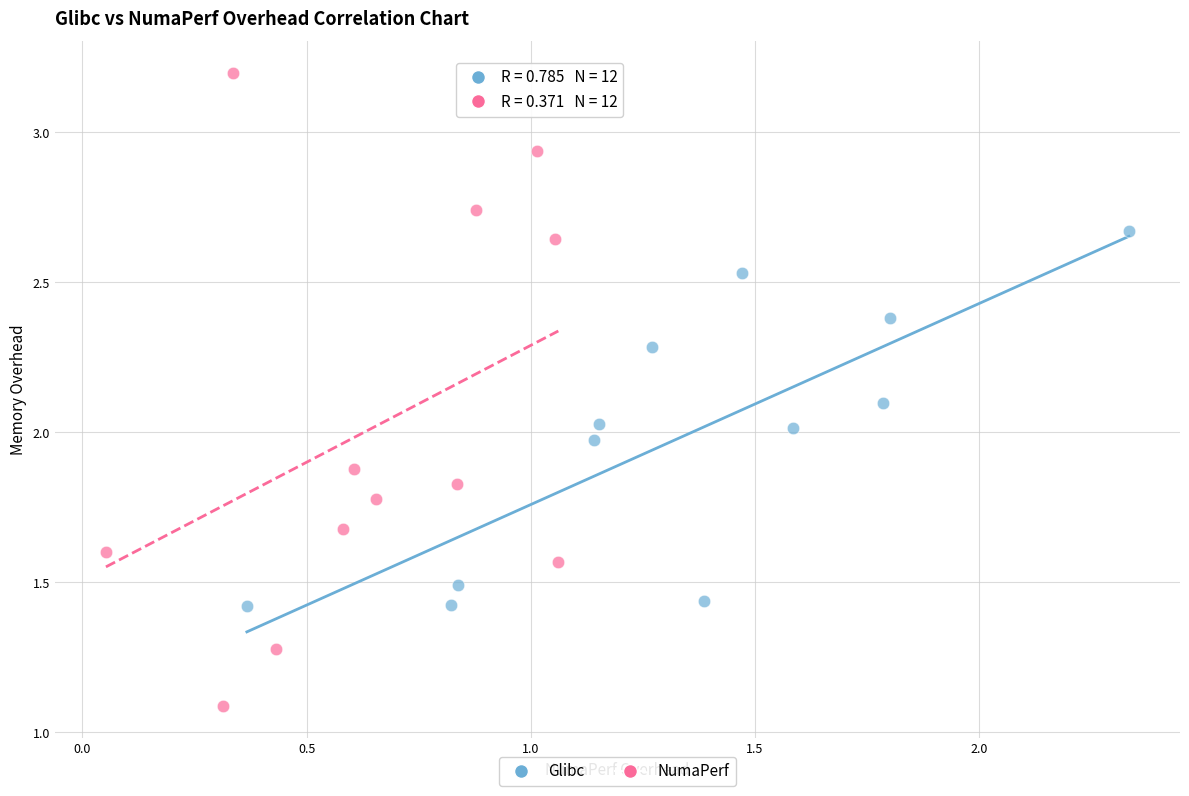

Which series reaches the maximum Y coordinate?

NumaPerf